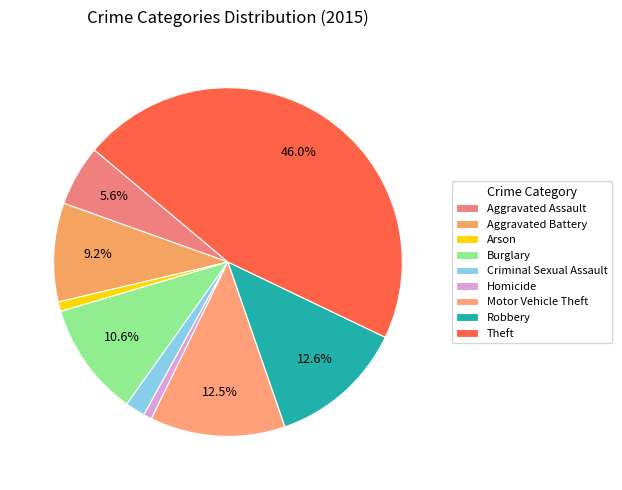

Count the number of slices in the pie.

9